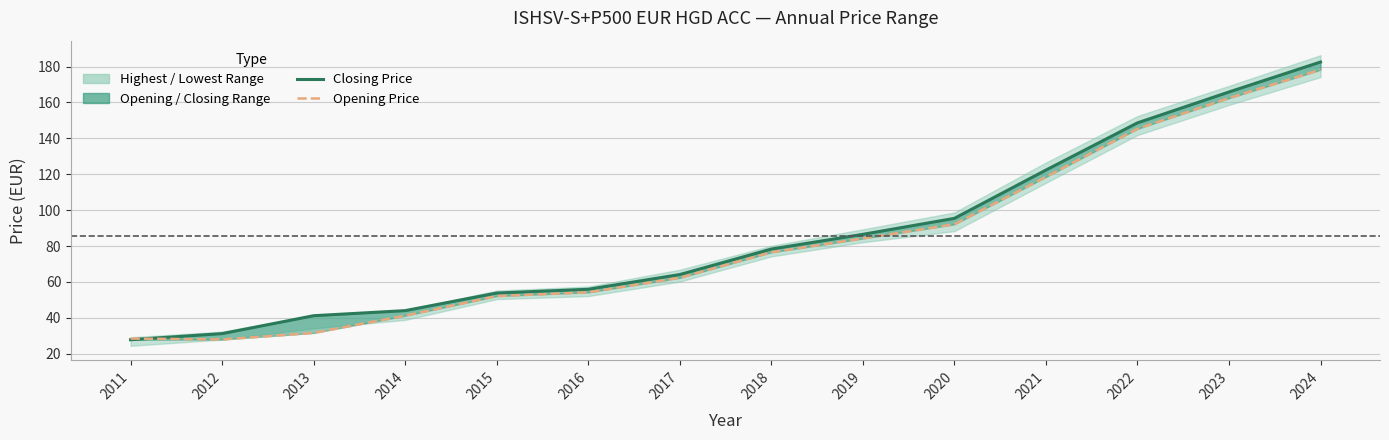

Is it true that Closing Price equals 64.1 at 2017?

True